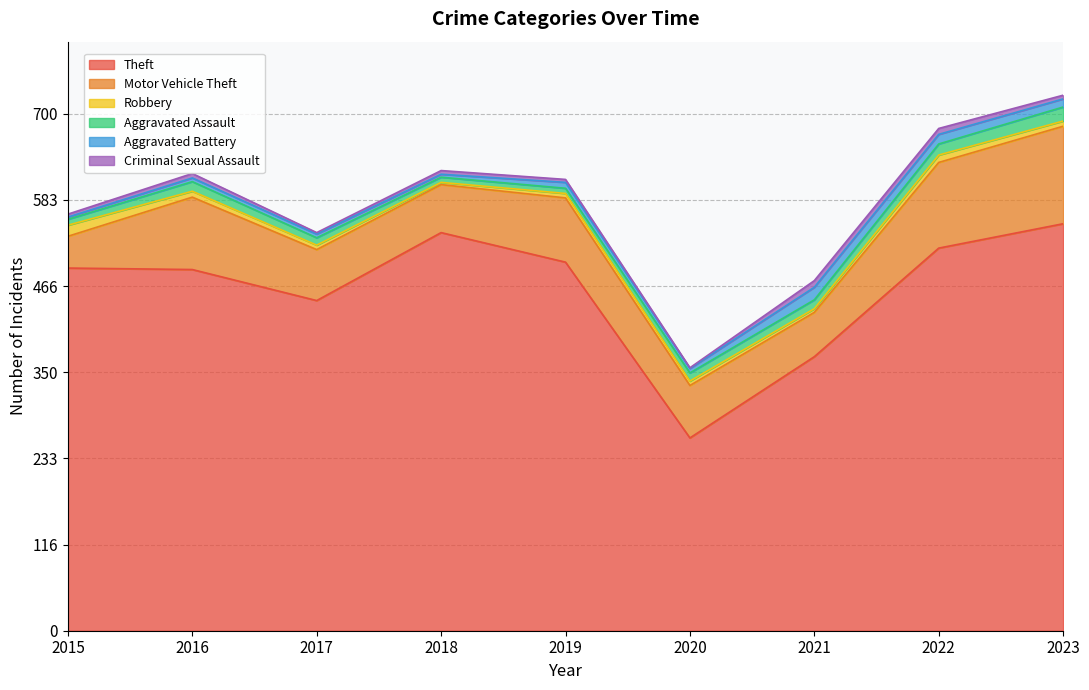

What is the total value across all series at 2023?

725